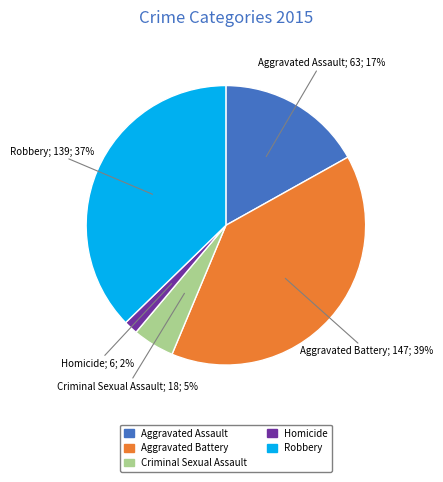

To the nearest percent, what is the average slice percentage?

20%